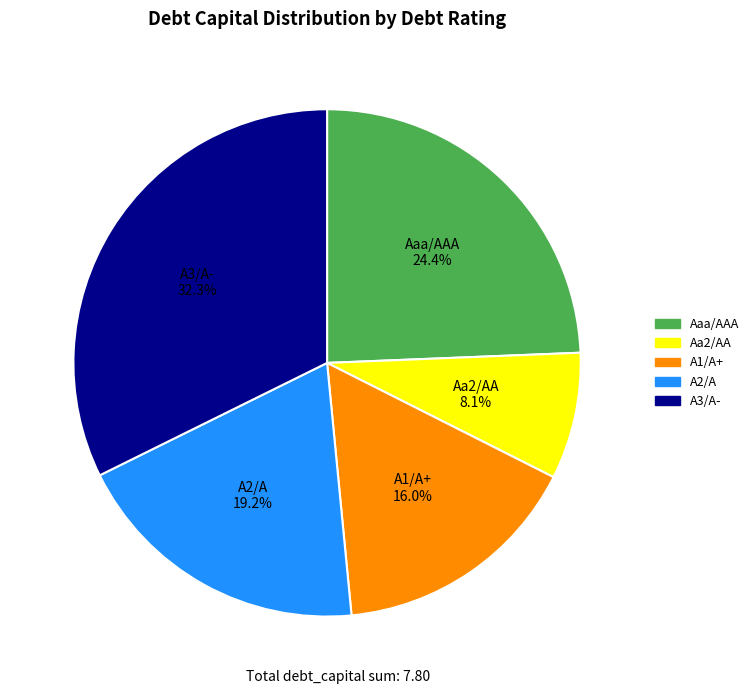

Does Aaa/AAA account for over 50% of the chart?

No